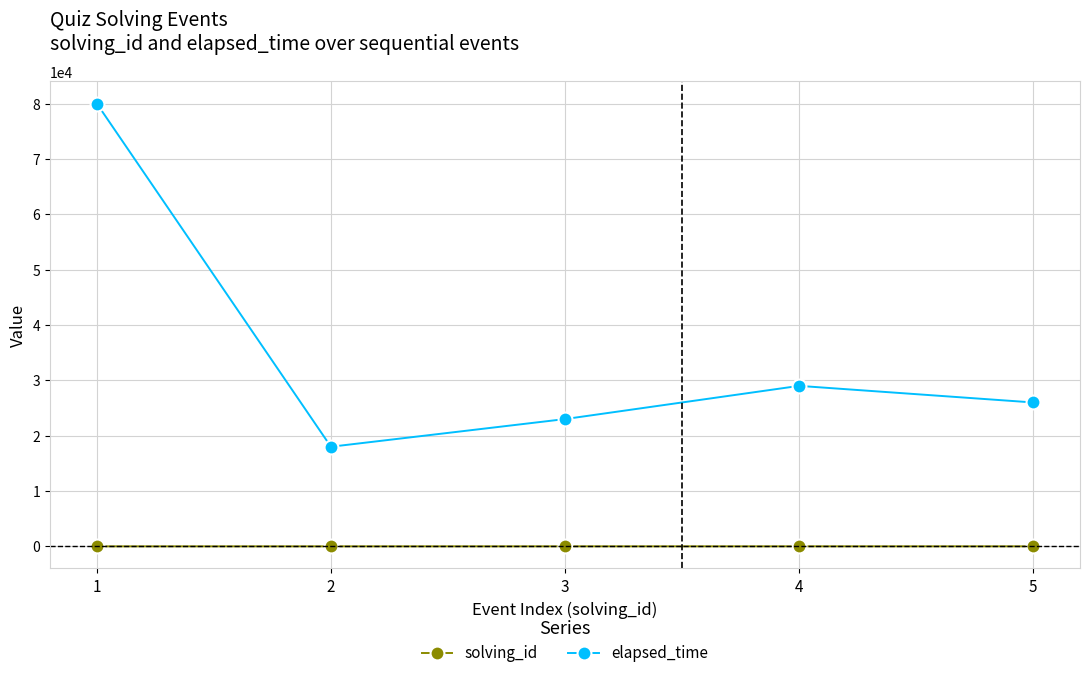

What is the difference between the maximum and second lowest values in the elapsed_time series?

57000